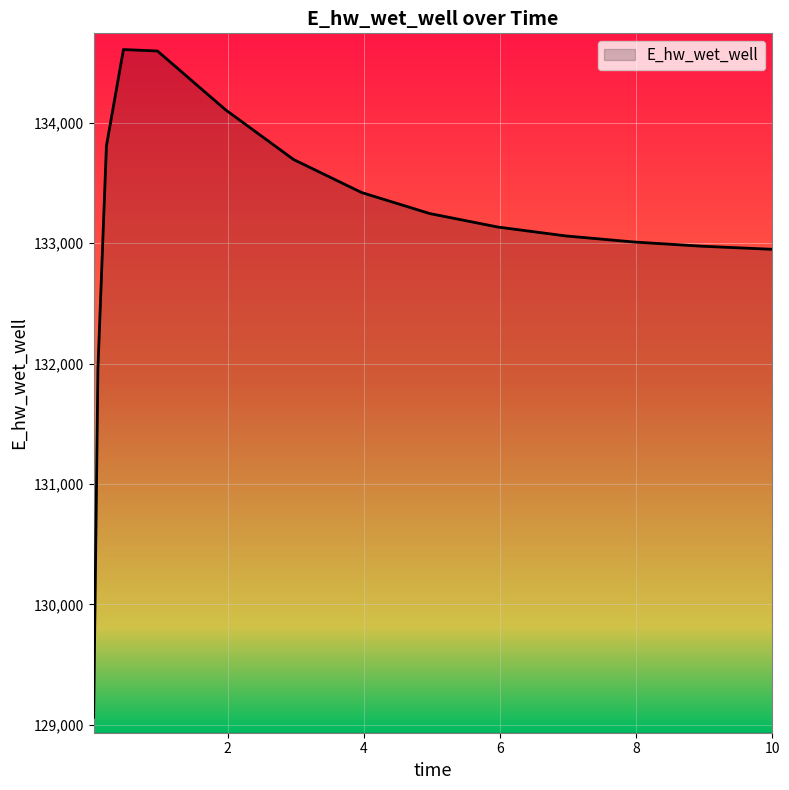

Does the chart have visible grid lines?

Yes